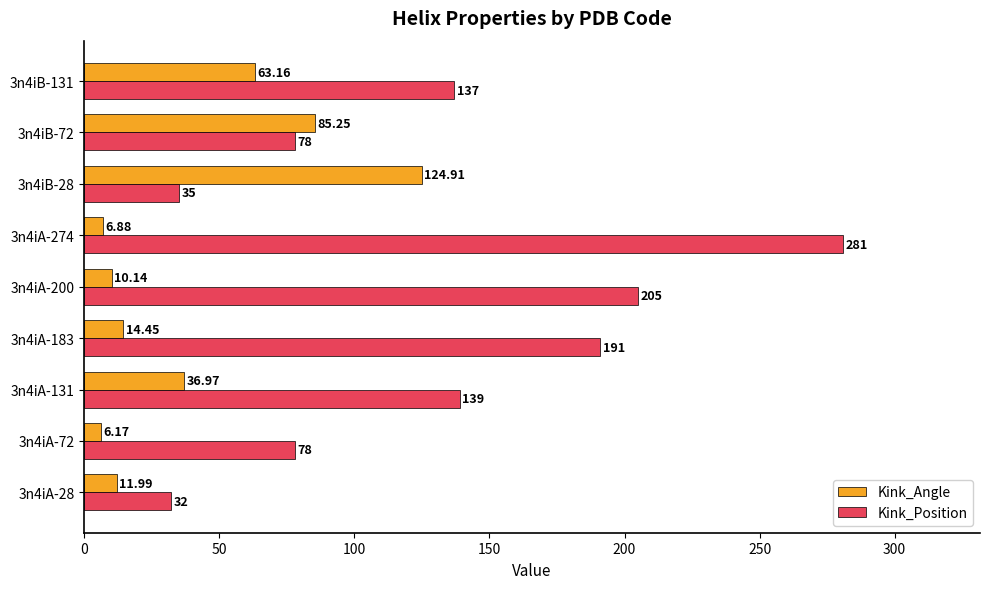

Which series has the largest range (max minus min)?

Kink_Position